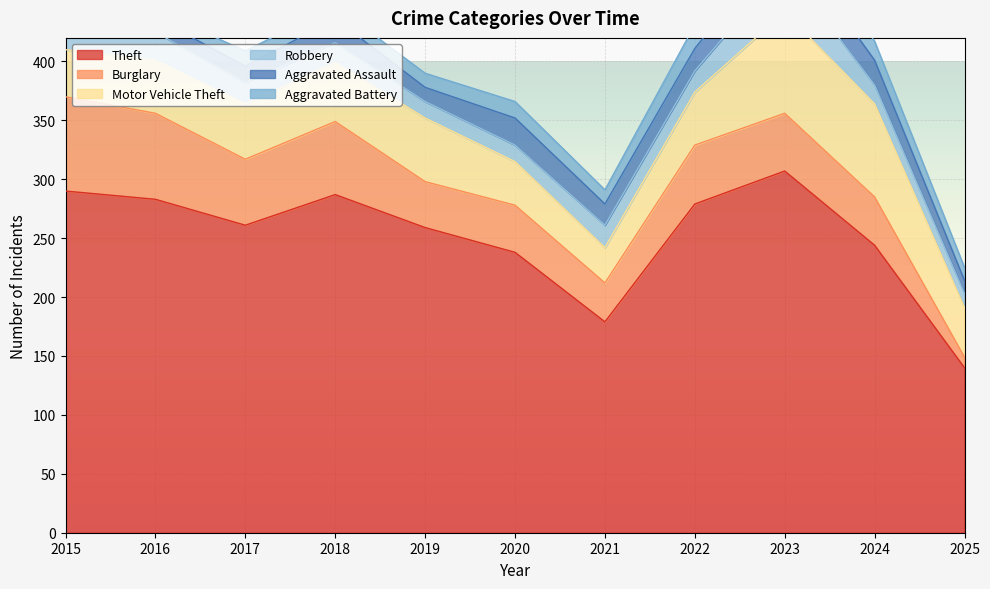

At how many categories does at least one series exceed 46?

11